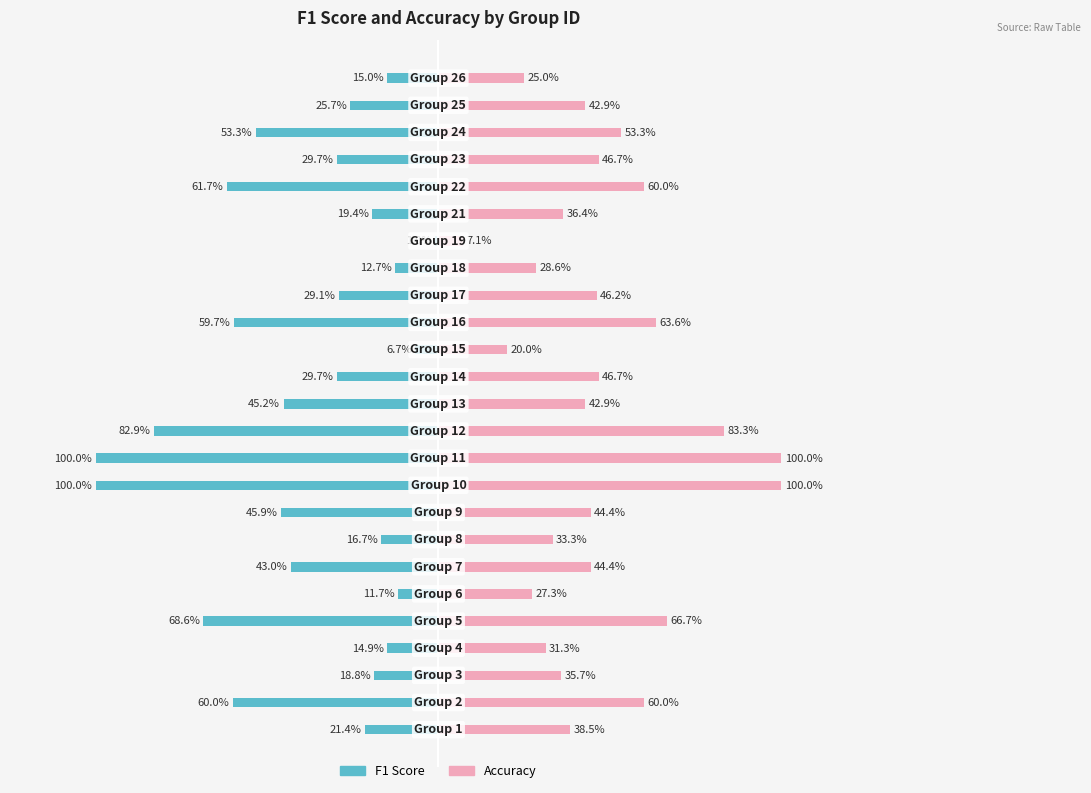

Which has a higher value, 13 or 6?

13